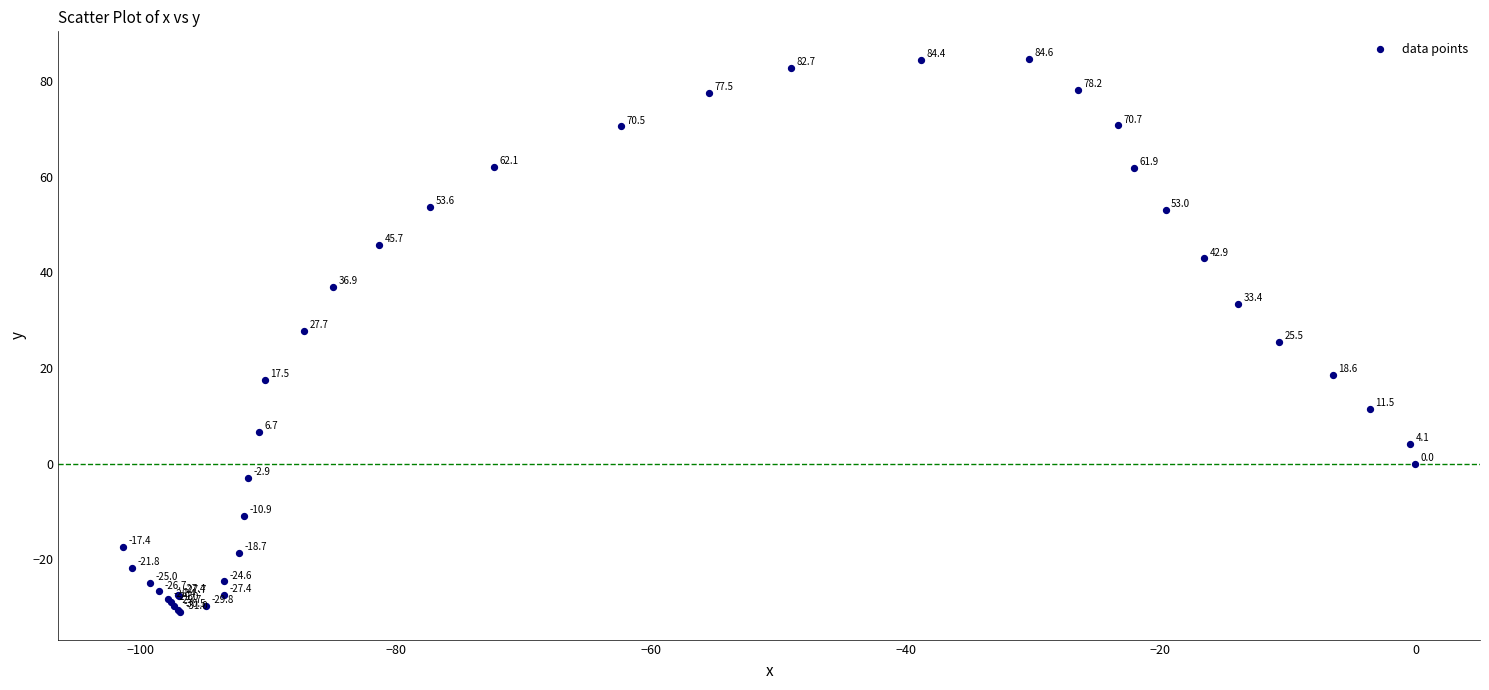

What Y value in the scatter plot is closest to 26?

25.5